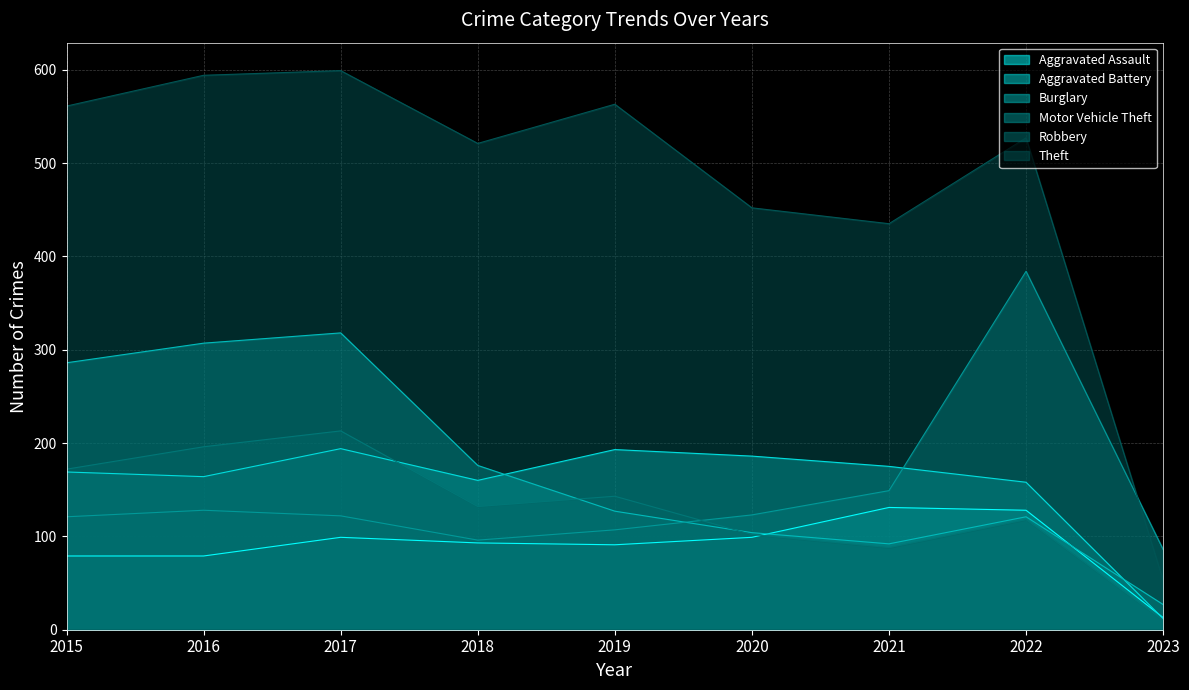

List the labels in order of Aggravated Battery value, smallest first.

2023, 2022, 2018, 2016, 2015, 2021, 2020, 2019, 2017